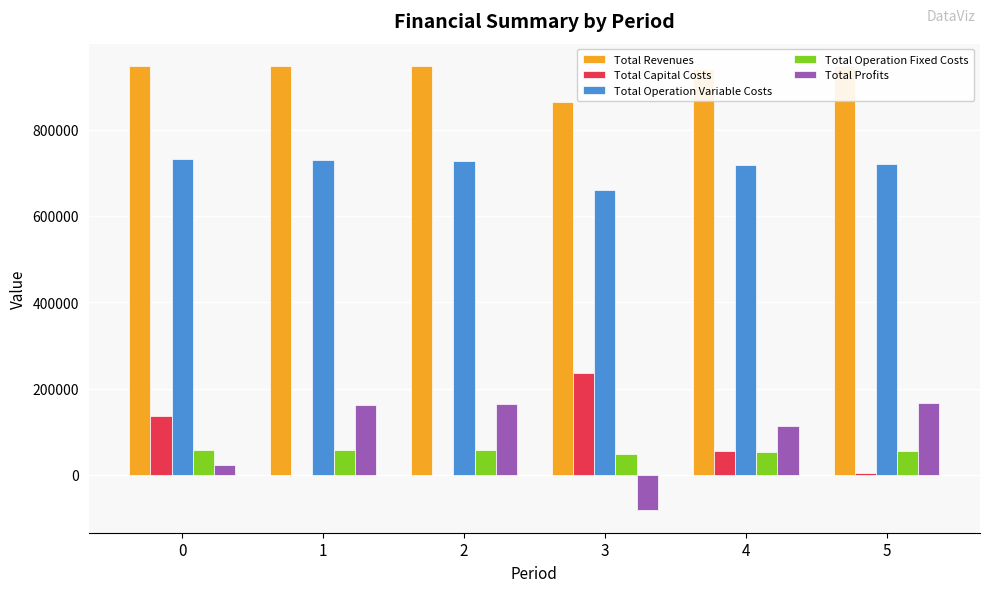

How many values in Total Profits are above zero?

5